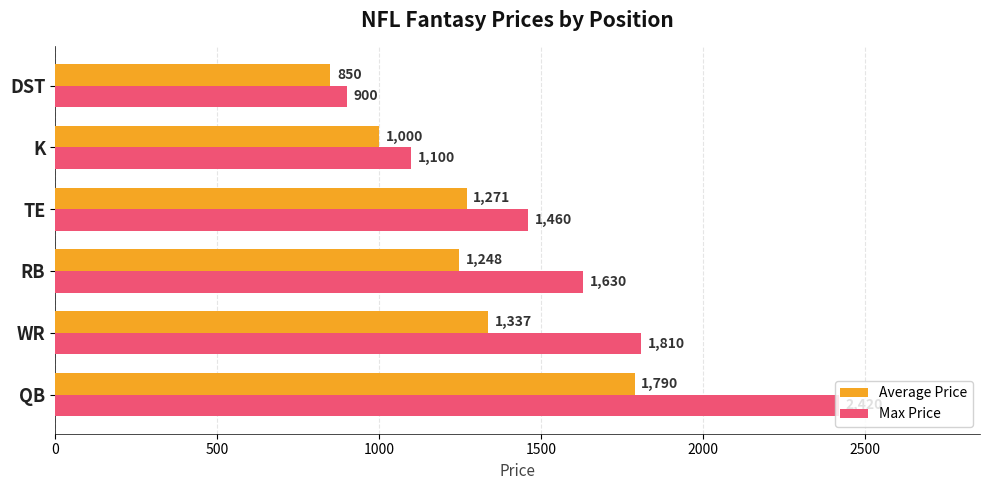

What is the difference between the second highest and minimum values in the Max Price series?

910.0